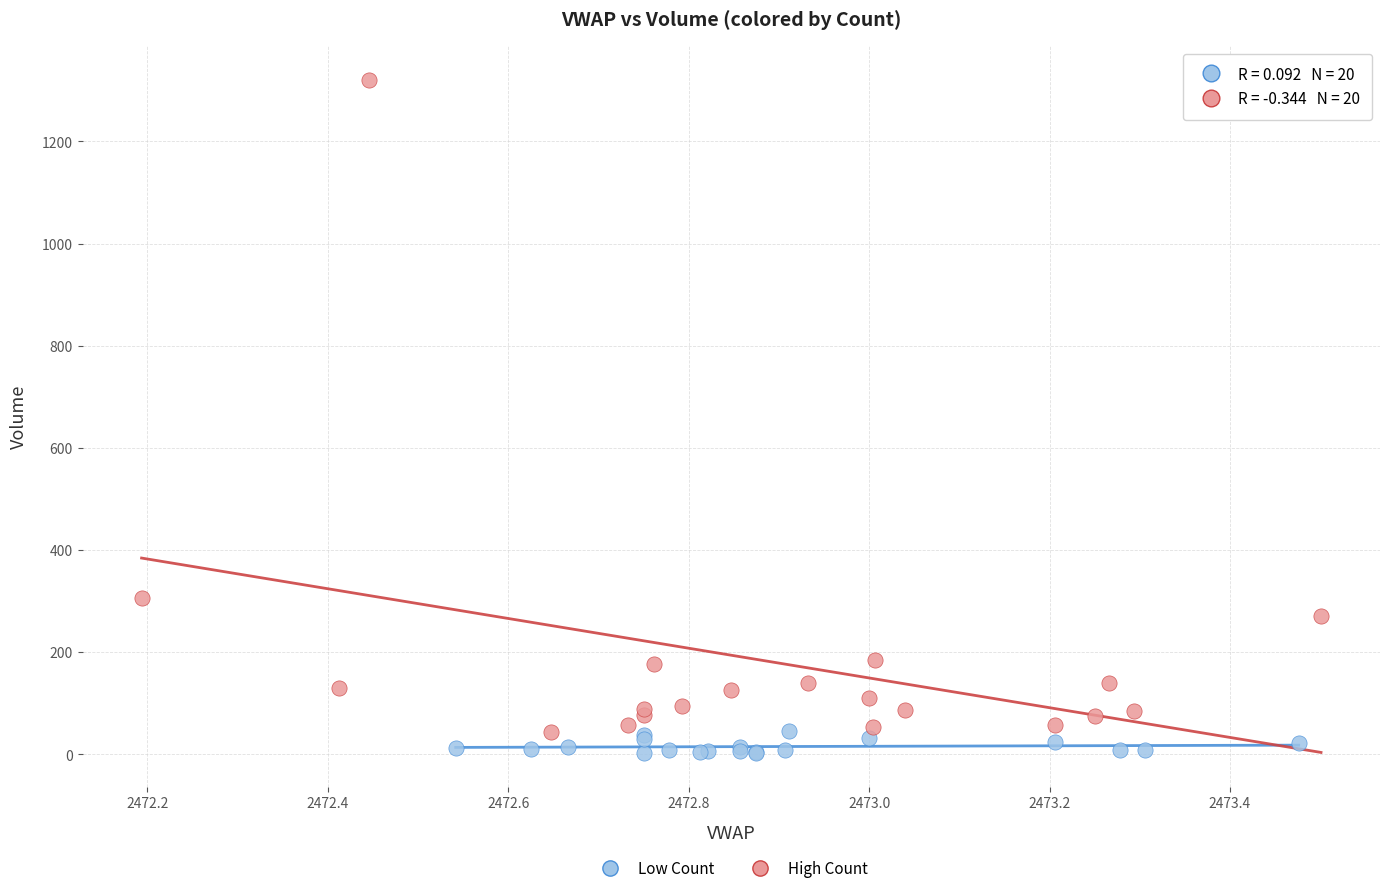

Which series has the largest Y range (max minus min)?

High Count